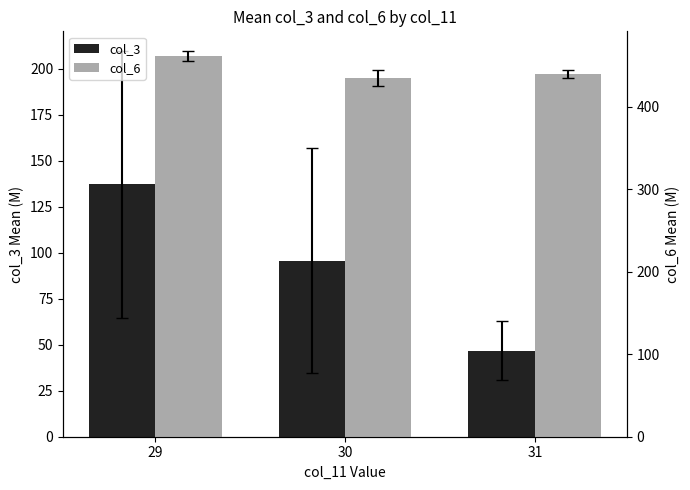

List the series in order of their peak value, lowest first.

col_3, col_6